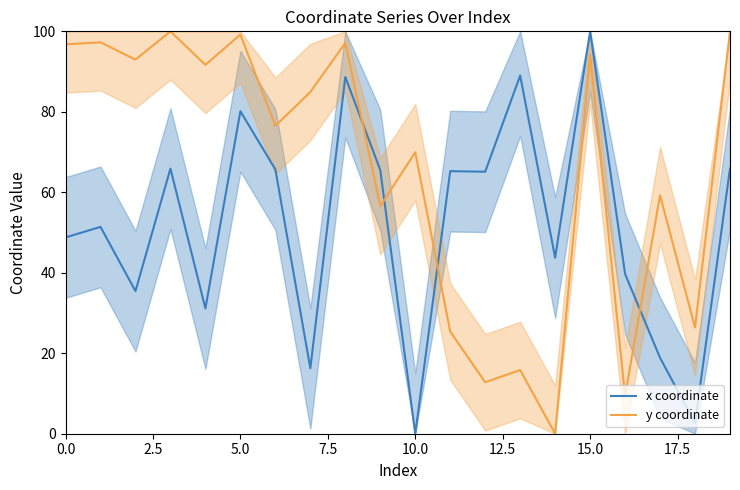

What is the maximum value for x coordinate?

100.0